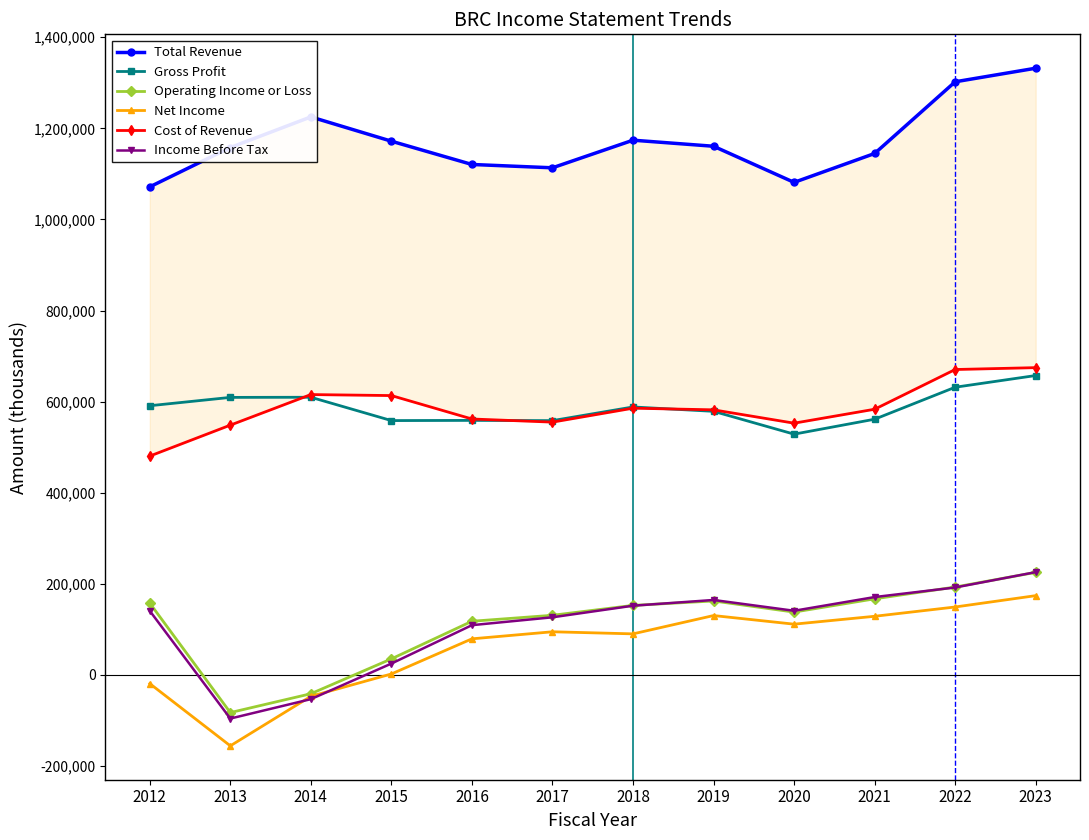

Reading left to right, extract all data points from this chart.

Total Revenue: 1071500	1157800	1225000	1171700	1120600	1113300	1173900	1160600	1081300	1144700	1302100	1331900
Gross Profit: 591000	609300	609600	558400	558800	558300	588300	578700	528600	561400	631600	657300
Operating Income or Loss: 157700	-82600	-41200	35300	117900	131000	152700	162400	138000	167100	193000	225200
Net Income: -19000	-155600	-46900	2200	79300	94800	90200	130400	111500	128800	149200	174100
Cost of Revenue: 480500	548400	615500	613300	561900	555000	585600	582000	552700	583300	670500	674600
Income Before Tax: 140700	-95700	-53100	25000	109300	126600	152000	164600	140900	171000	192000	225700